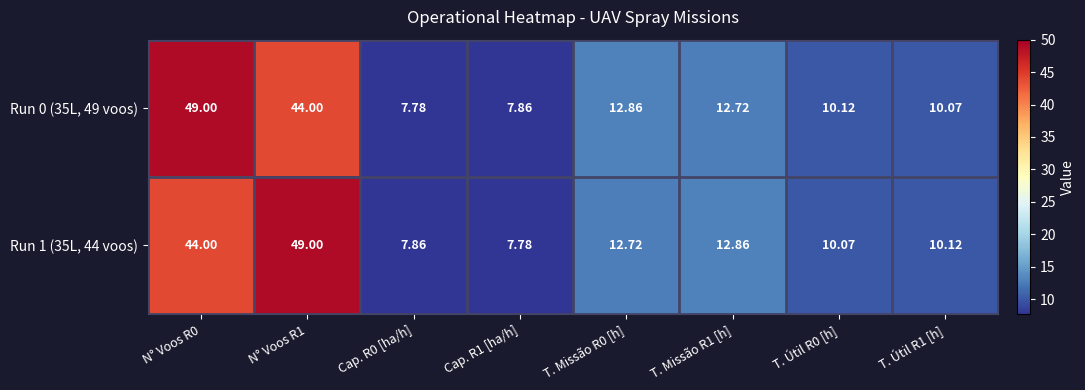

Is the value of Run 1 (35L, 44 voos) at Cap. R0 [ha/h] greater than the value of Run 0 (35L, 49 voos) at T. Missão R0 [h]?

No